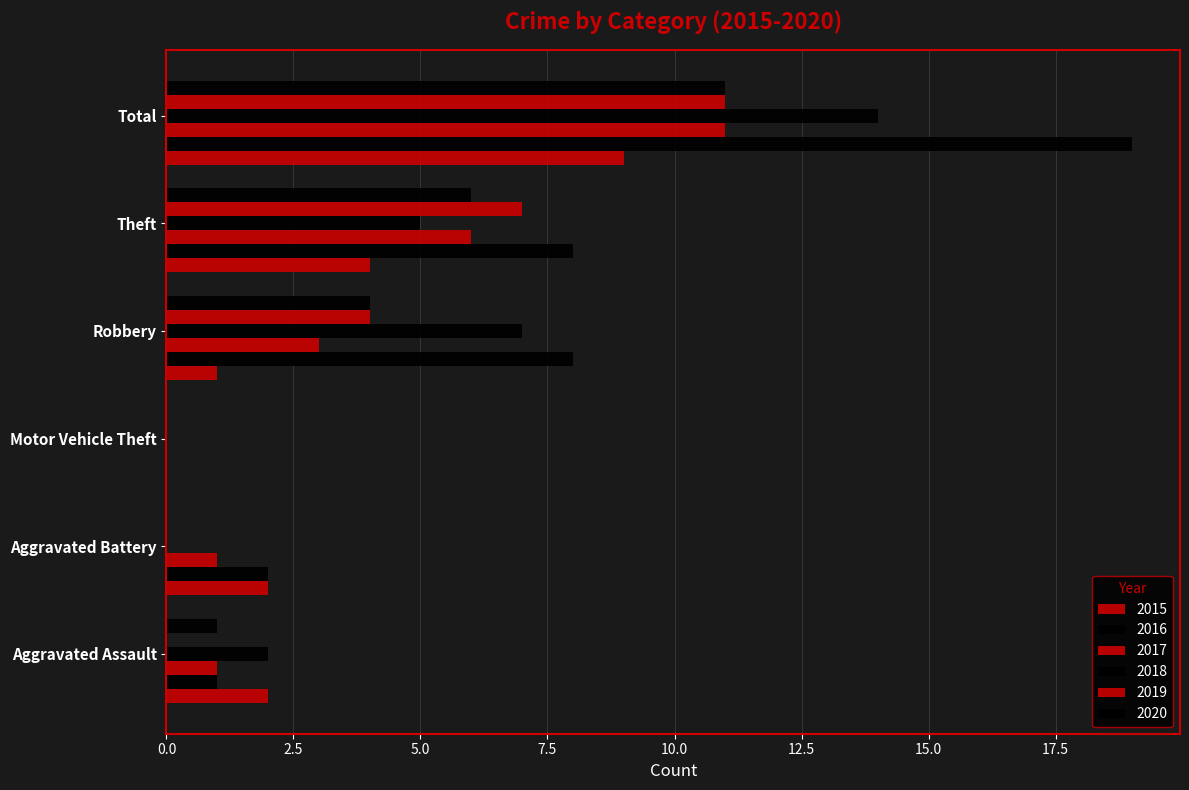

What is the label of the 3rd bar from the left?

Motor Vehicle Theft